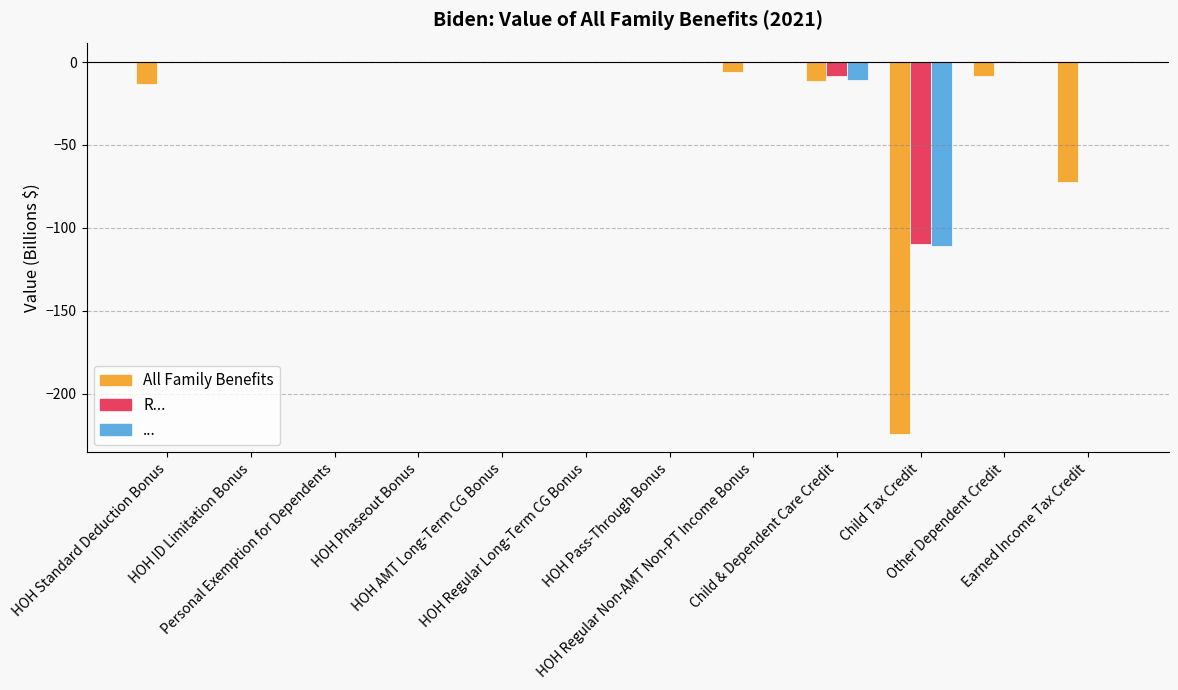

What is the sum of all R... values?

-117.7